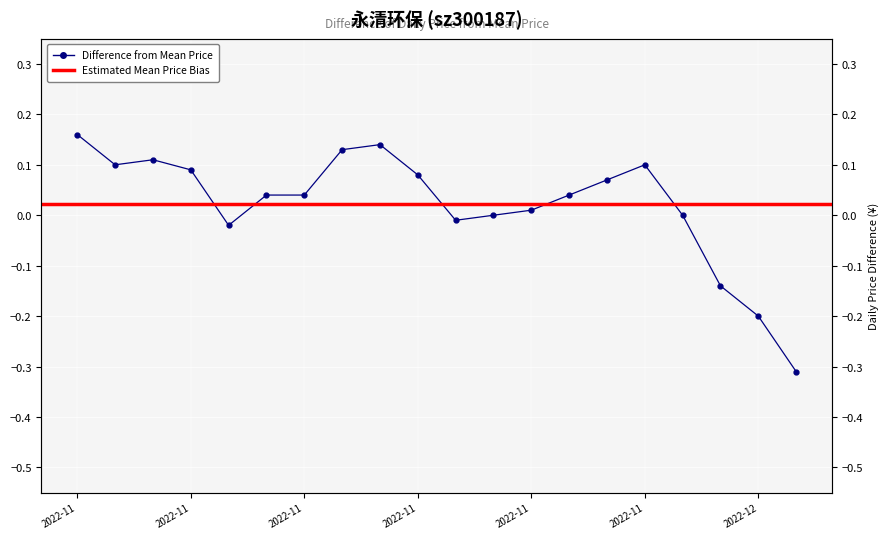

Where is the first local minimum?

2022-11-02